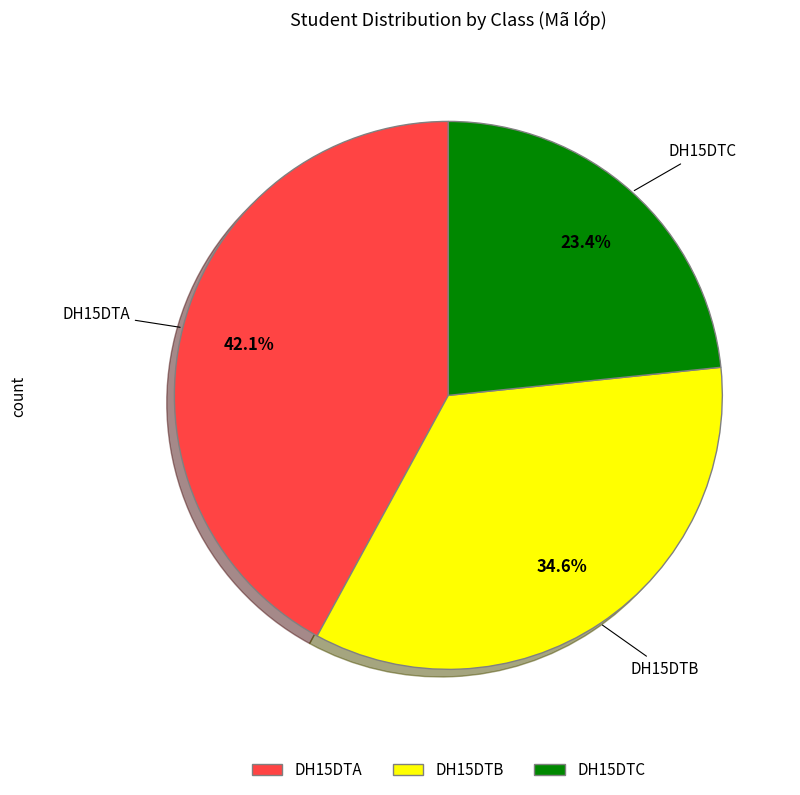

To the nearest percent, what is the difference between the largest and smallest slice percentages?

19%